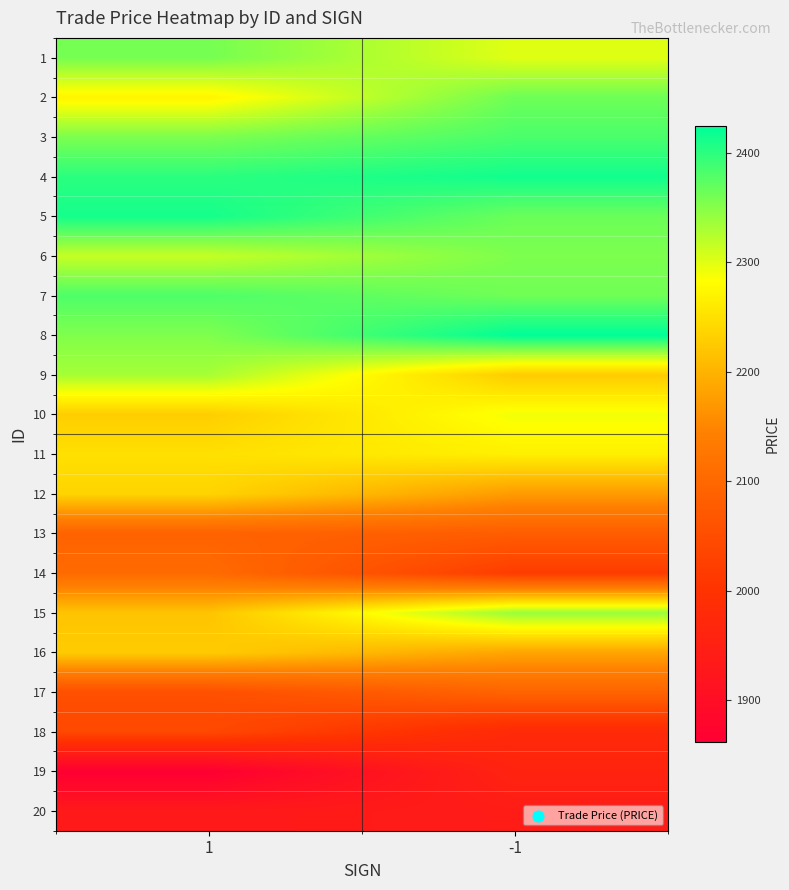

Reading left to right, extract all data points from this chart.

1: 1=2358.3	-1=2300.1
2: 1=2272.1	-1=2362.9
3: 1=2355.0	-1=2382.4
4: 1=2400.0	-1=2414.0
5: 1=2412.0	-1=2365.0
6: 1=2315.0	-1=2354.3
7: 1=2380.4	-1=2362.1
8: 1=2353.0	-1=2424.1
9: 1=2332.0	-1=2227.1
10: 1=2229.8	-1=2289.7
11: 1=2250.3	-1=2267.0
12: 1=2236.4	-1=2174.3
13: 1=2089.8	-1=2079.0
14: 1=2104.8	-1=2018.5
15: 1=2219.1	-1=2340.0
16: 1=2227.5	-1=2184.9
17: 1=2055.0	-1=2092.5
18: 1=2041.0	-1=1978.5
19: 1=1861.3	-1=1960.0
20: 1=1931.4	-1=1940.1